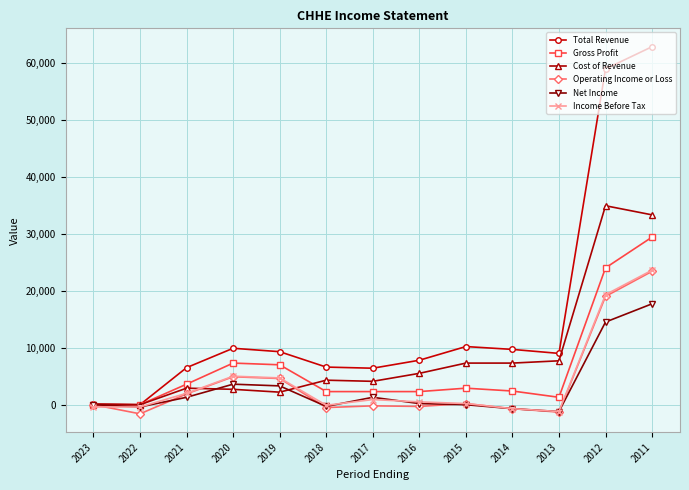

Which category has the highest value in the Total Revenue series?

2011